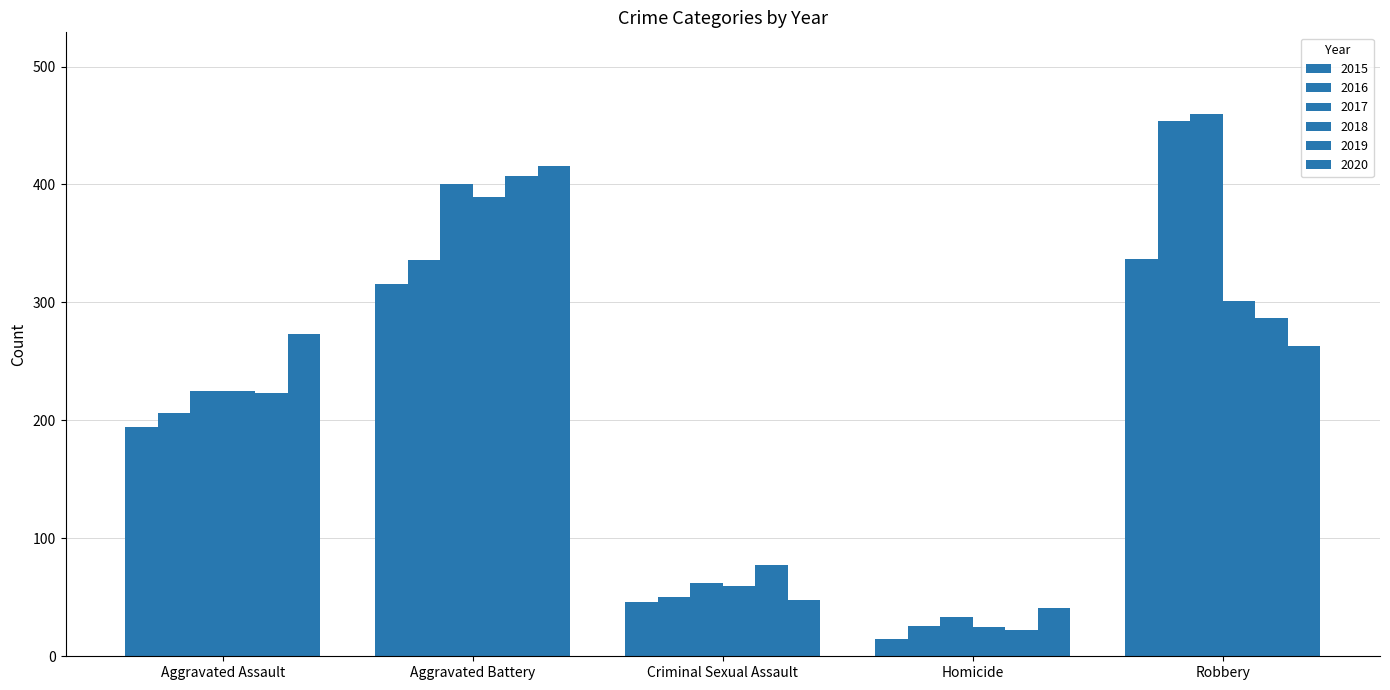

The 2019 series shows 158 at Robbery. True or false?

False